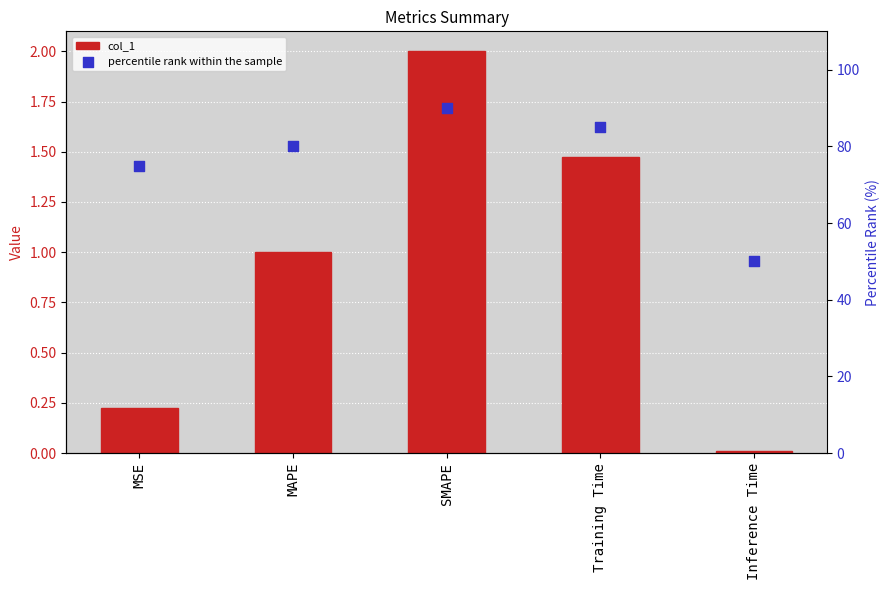

What are all the series names shown in the legend?

col_1, percentile rank within the sample